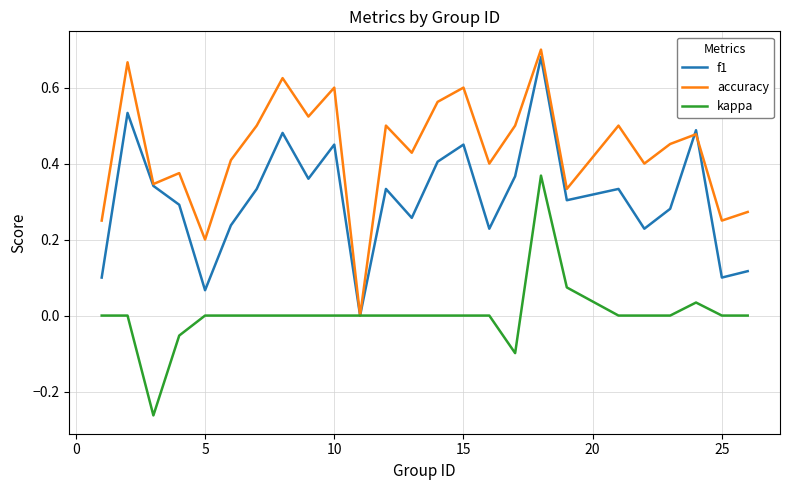

Rank the series by their maximum value, from highest to lowest.

accuracy, f1, kappa